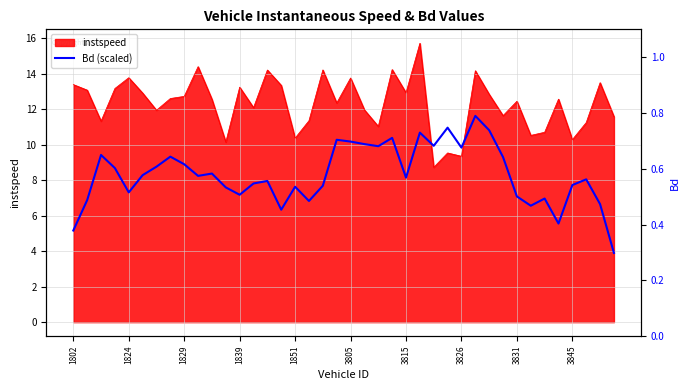

How many points are higher than both their immediate neighbors (excluding endpoints)?

12